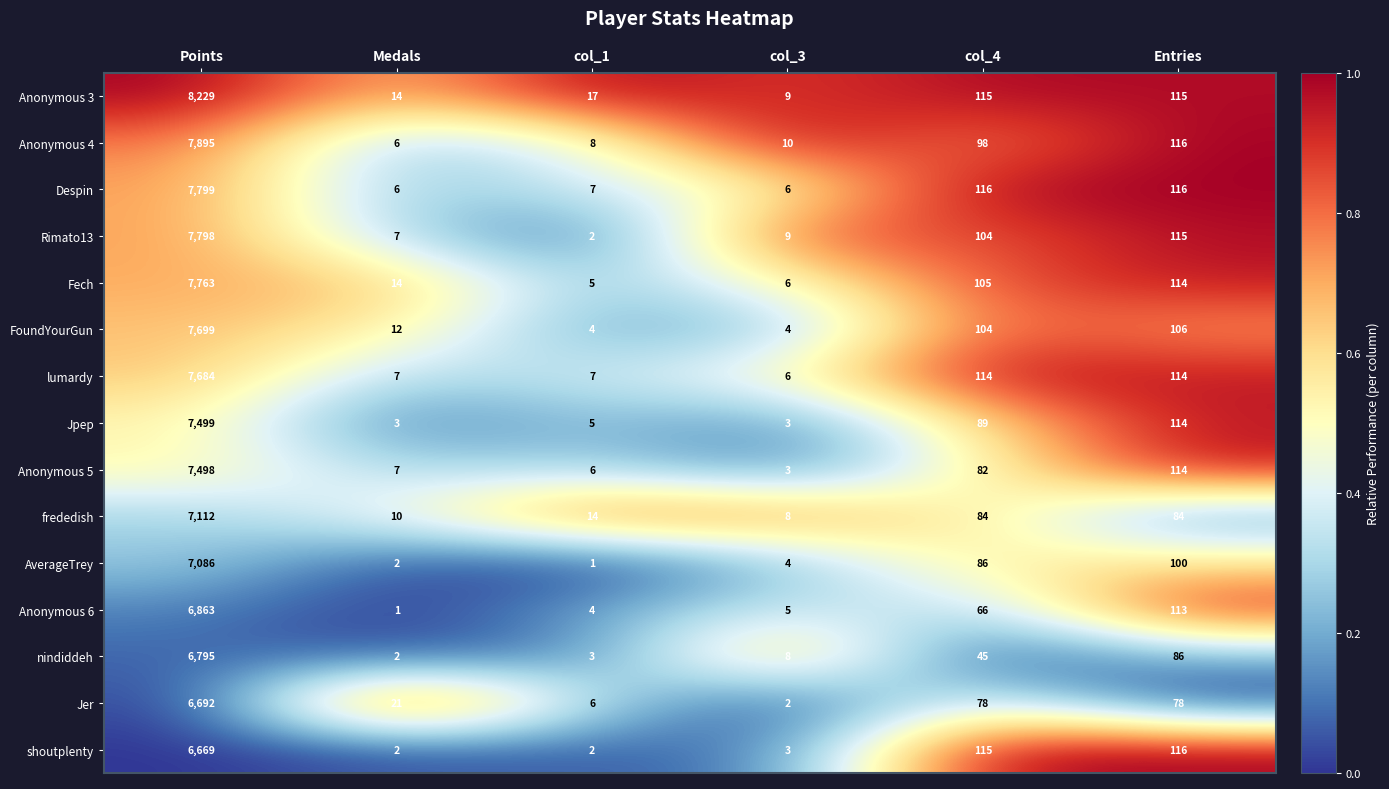

Is it true that AverageTrey equals 4 at col_3?

True